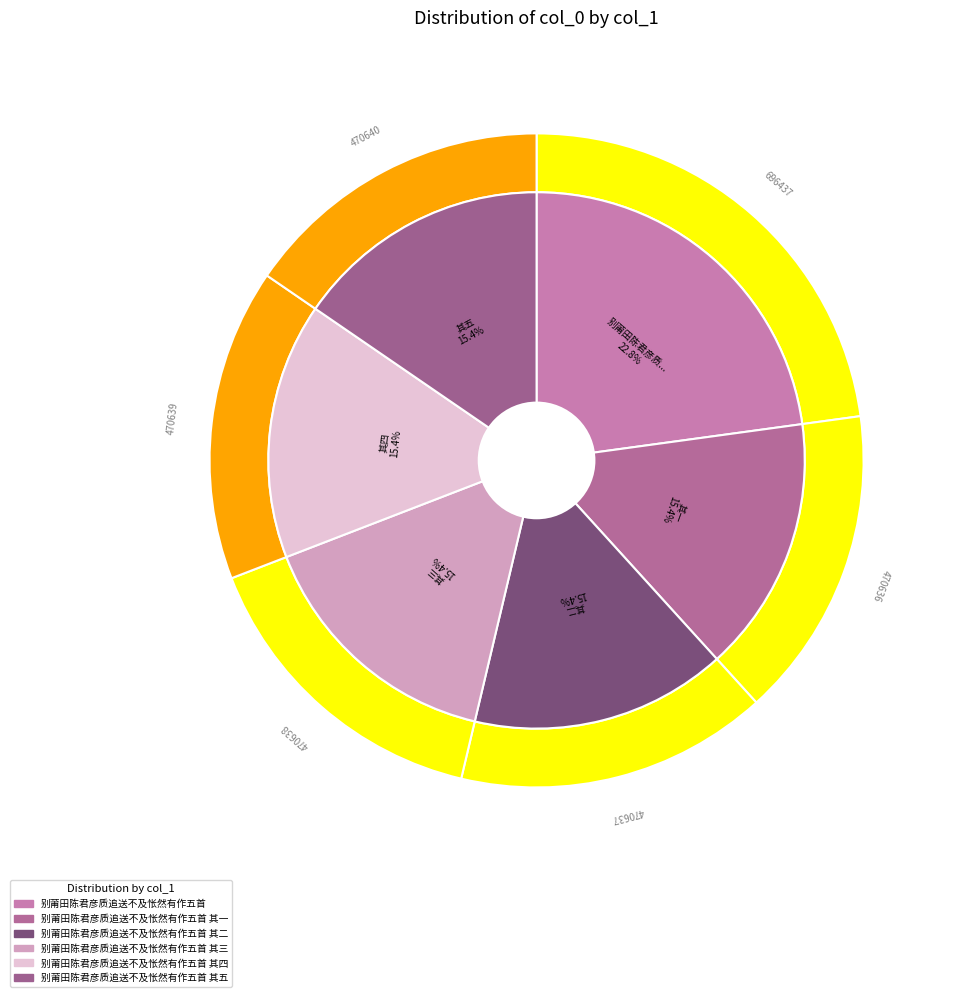

Does any single category account for the majority?

No